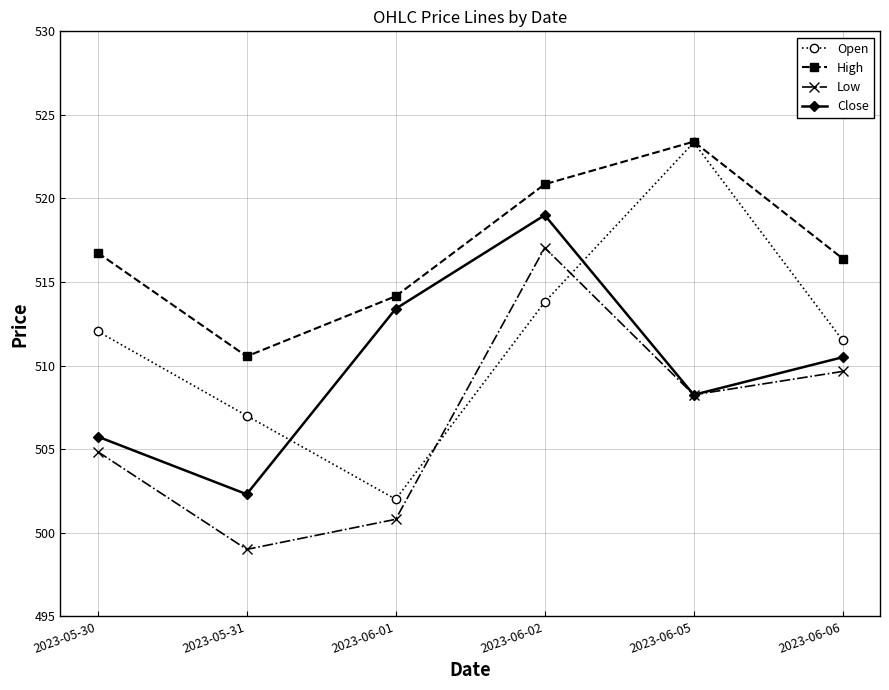

Which category has the lowest value across all series?

2023-05-31